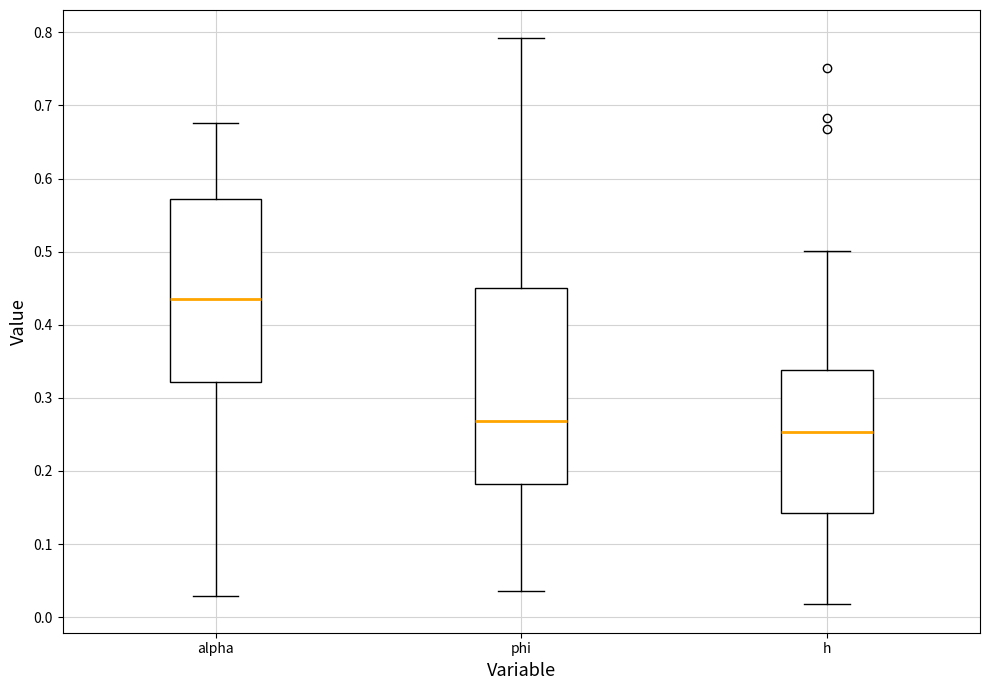

Where is the upper edge of the box for alpha on the y-axis? The values are not printed on the chart, so give them approximately, as read against the axis.

0.57